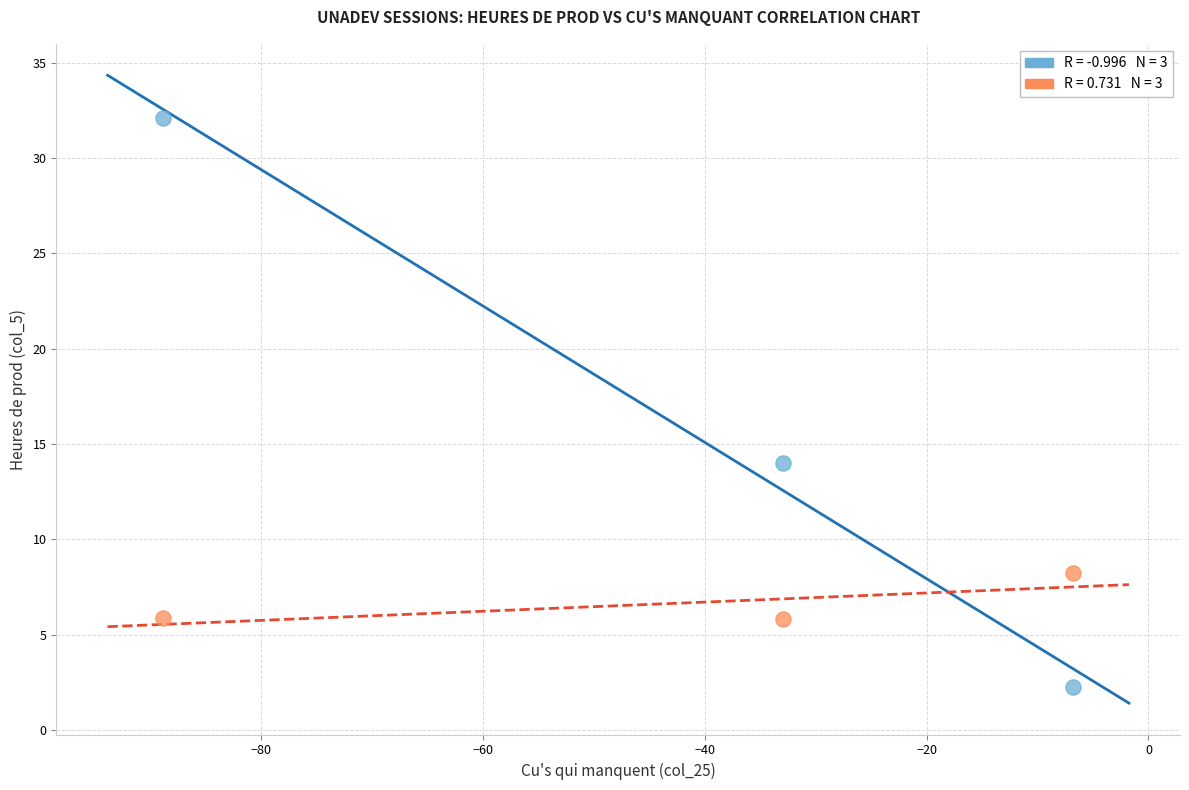

Across all series, what Y value is closest to 17?

14.0